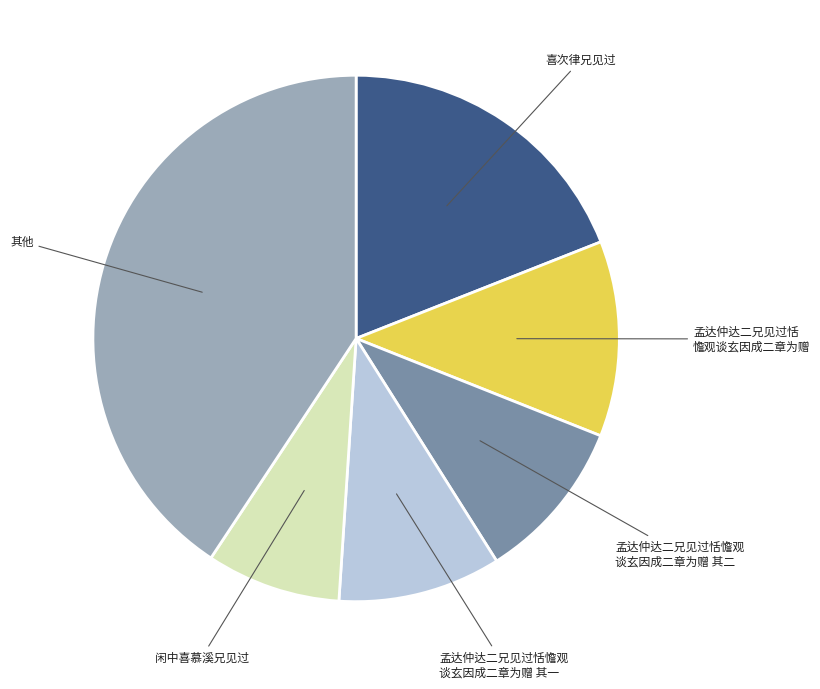

Is there a majority slice in this chart?

No